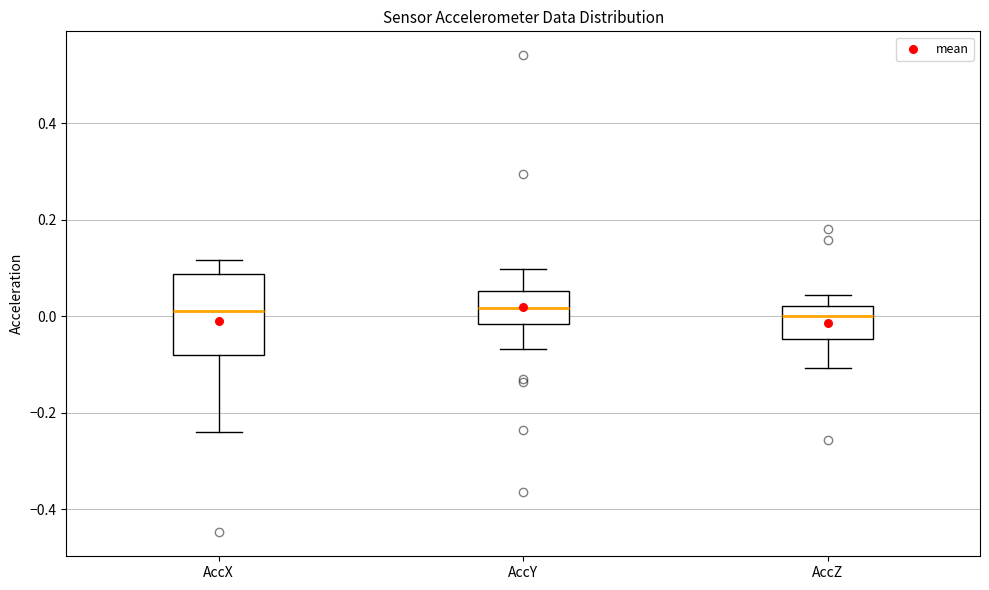

Reading left to right, transcribe this box plot: for each box, give where its median line is, the range the box spans, and where its two whiskers end, as read against the y-axis. The values are not printed on the chart, so give them approximately, as read against the axis.

AccX: median 0.02, box -0.08 to 0.08, whiskers -0.24 to 0.12
AccY: median 0.02, box -0.02 to 0.06, whiskers -0.06 to 0.10
AccZ: median 0.00, box -0.04 to 0.02, whiskers -0.10 to 0.04